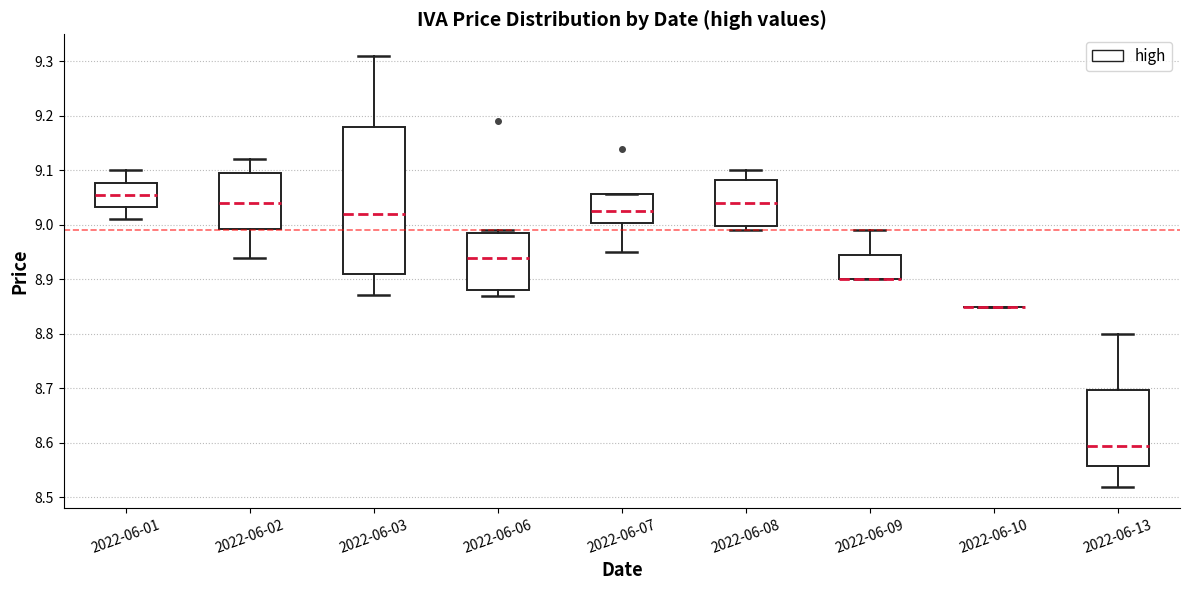

Which box is the tallest, from its lower edge to its upper edge?

2022-06-03